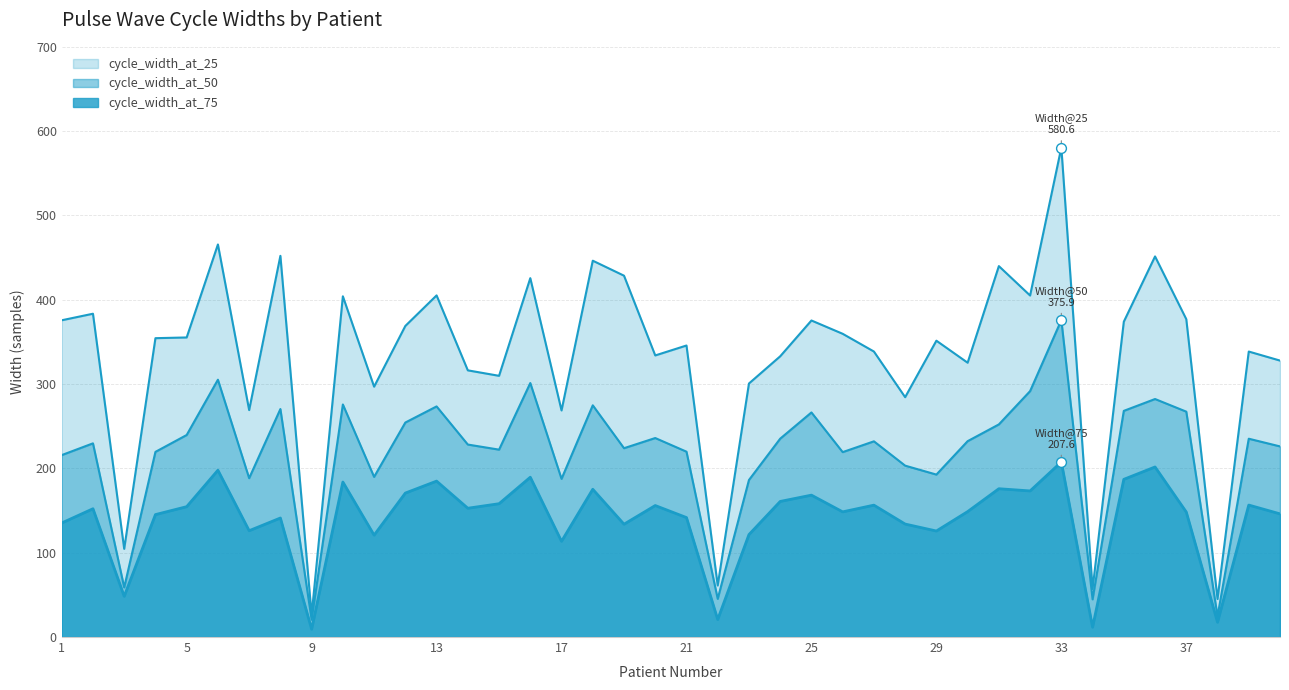

Which series has the widest spread of Y values?

cycle_width_at_25